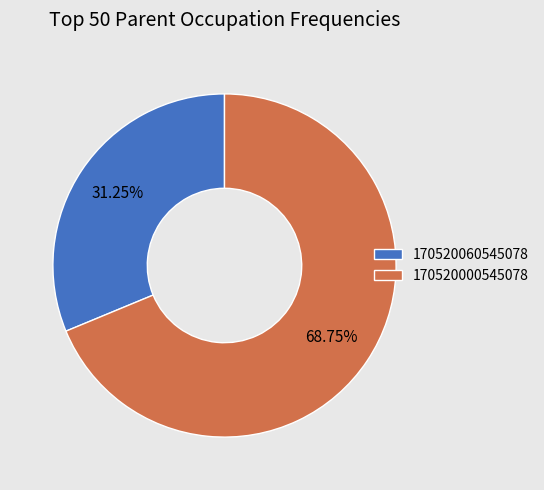

Approximately how many times larger is the value at 170520060545078 compared to 170520000545078?

0.5